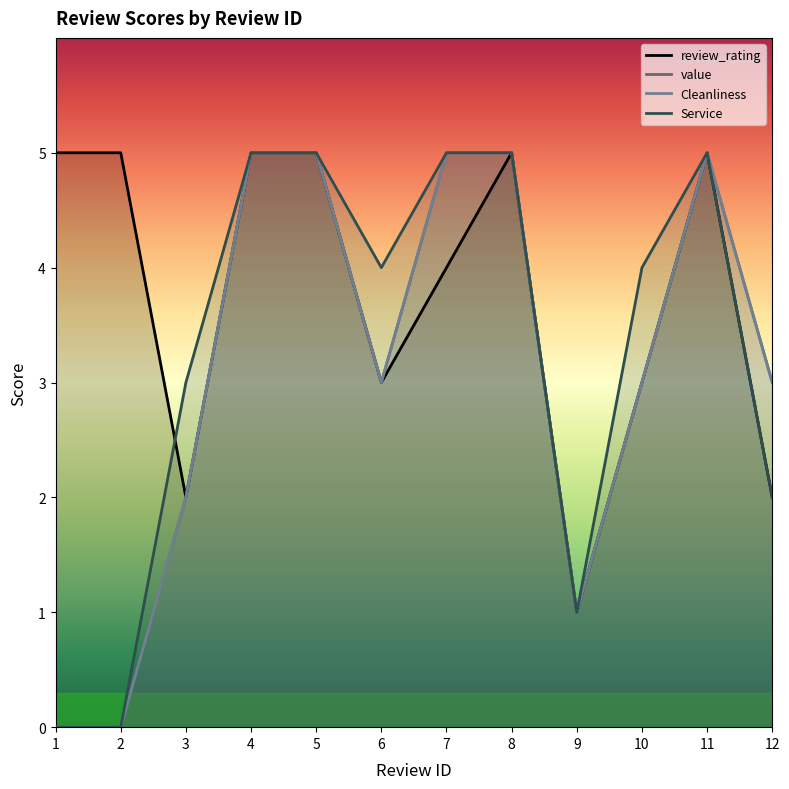

Where does the value series first go above 3?

4